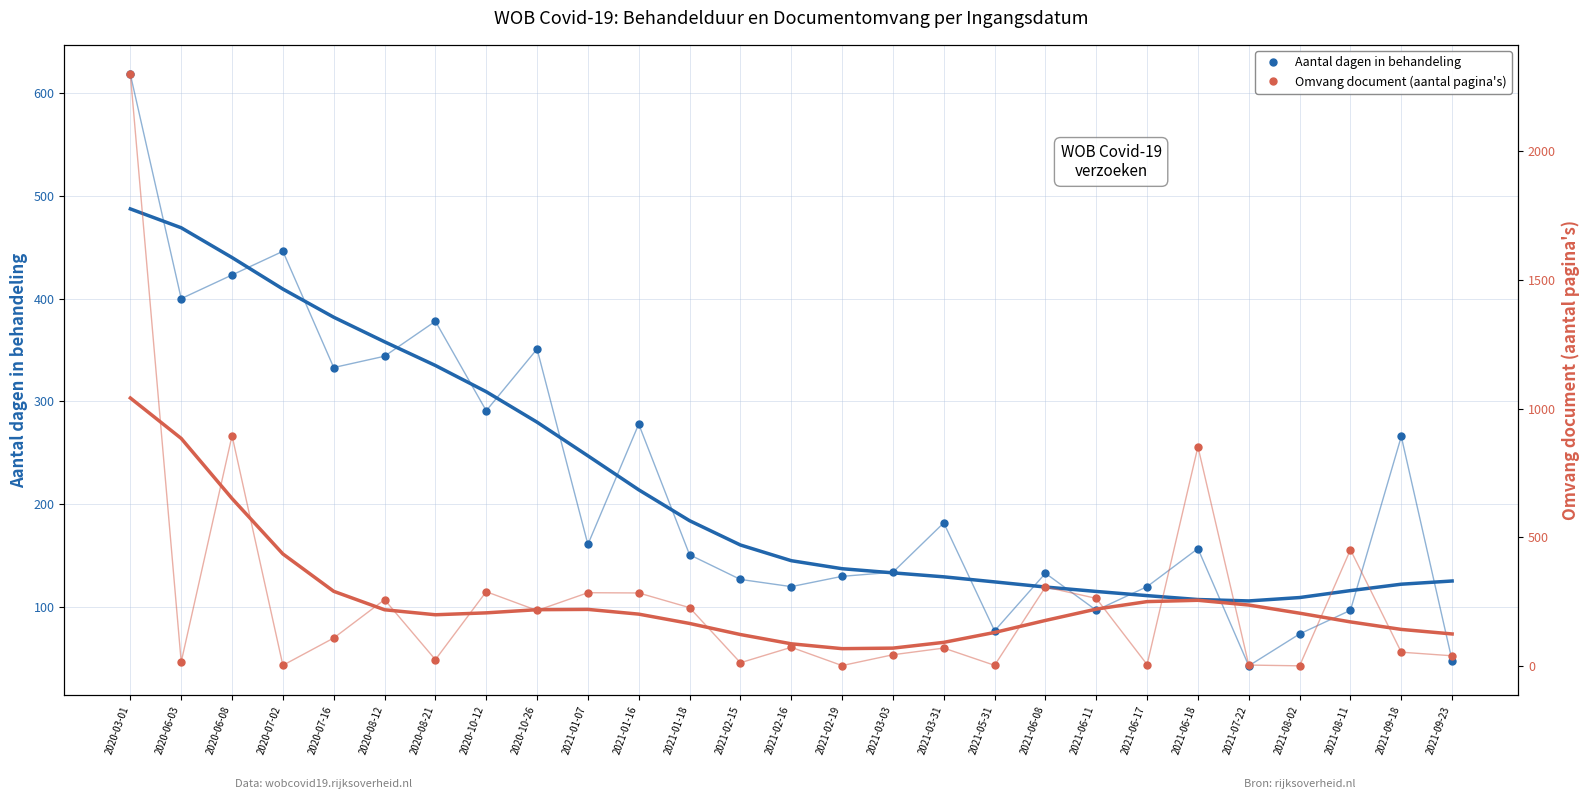

Which category has the highest value across all series?

2020-03-01